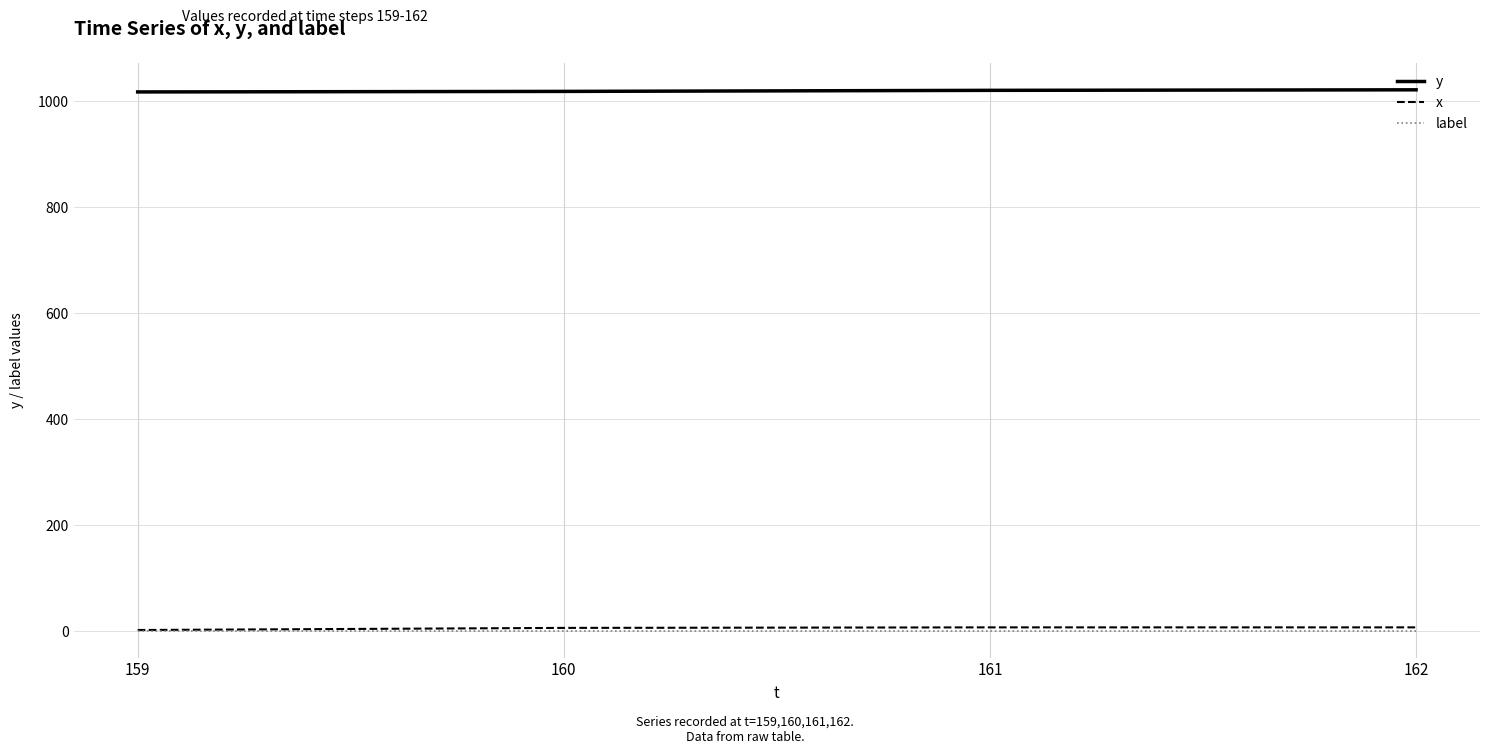

What is the sum of all y values?

4080